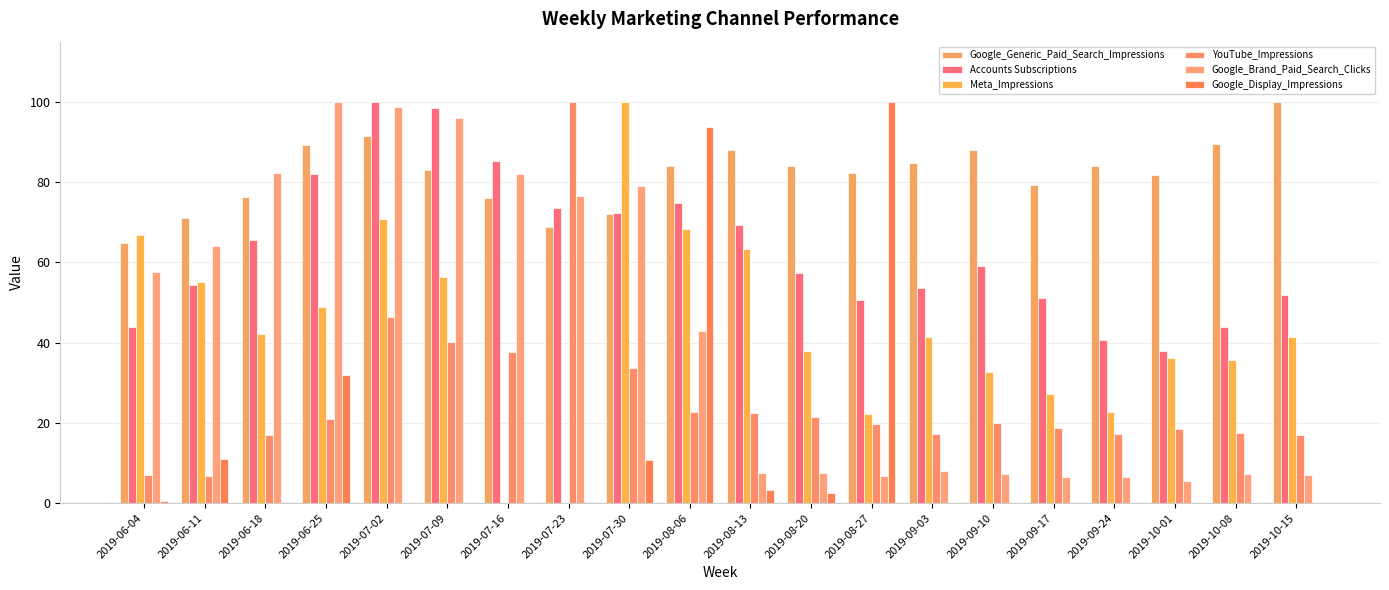

At which label is Google_Display_Impressions closest to 50?

2019-06-25